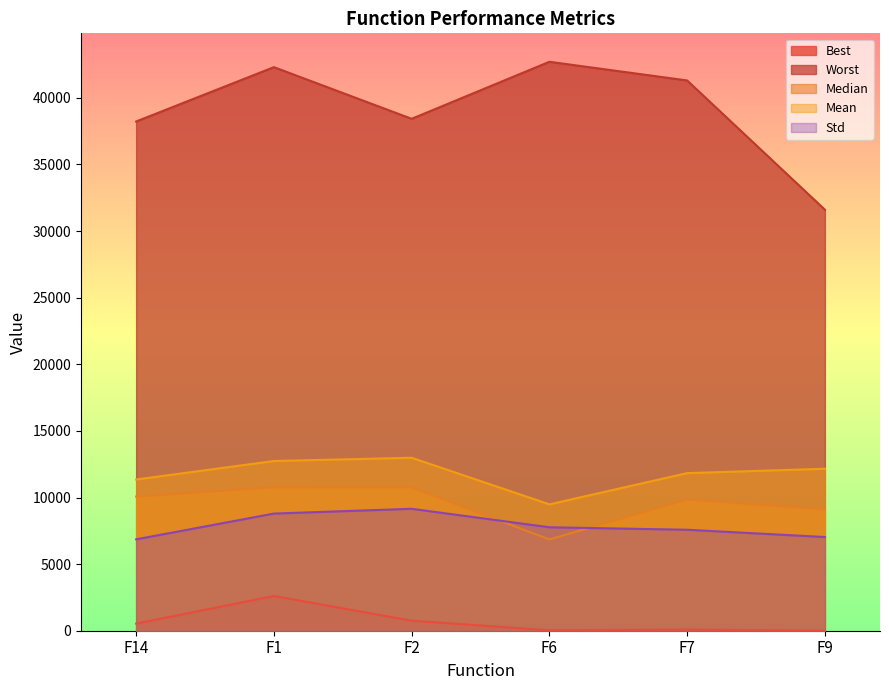

Which series has the largest total across all categories?

Worst